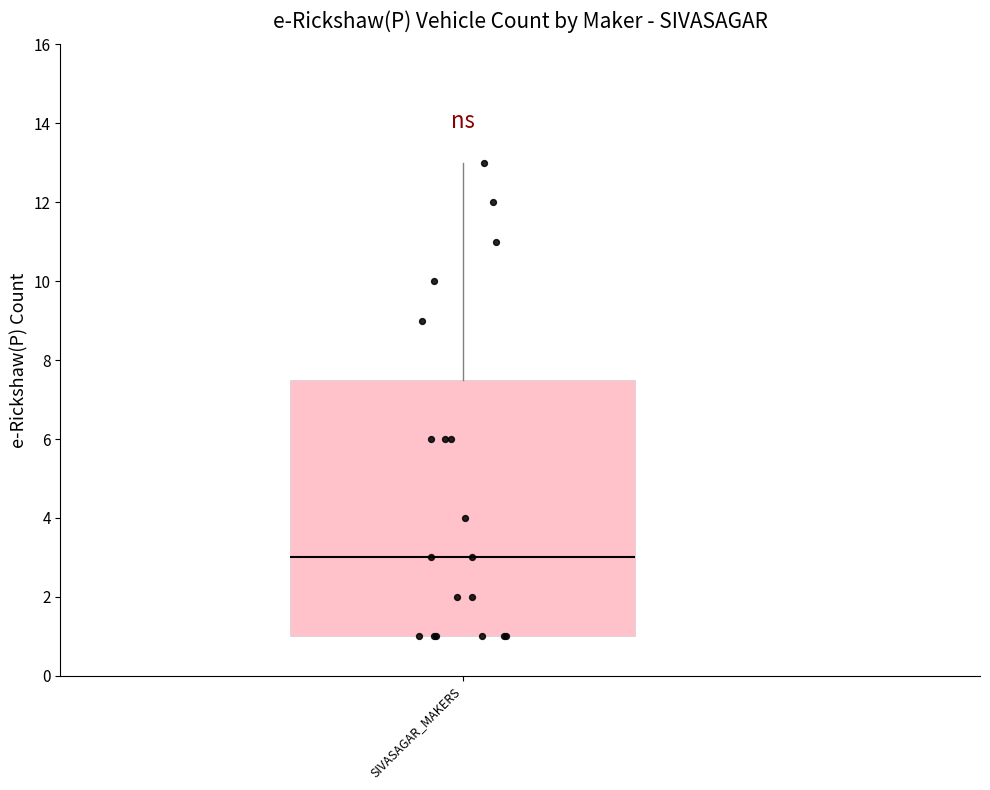

Transcribe this box plot: give where the median line is, the range the box spans, and where the two whiskers end, as read against the y-axis. The values are not printed on the chart, so give them approximately, as read against the axis.

median 3.0, box 1.0 to 7.6, whiskers 1.0 to 13.0